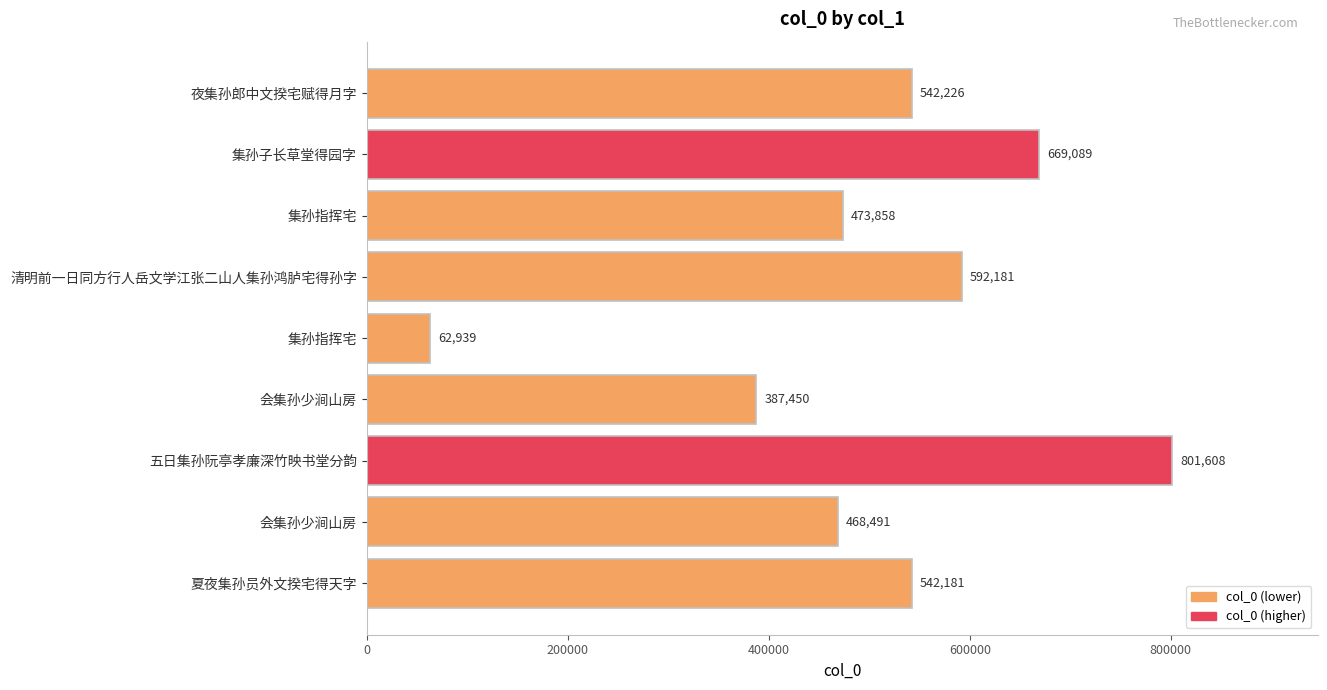

What is the difference between the second highest and second lowest values?

281639